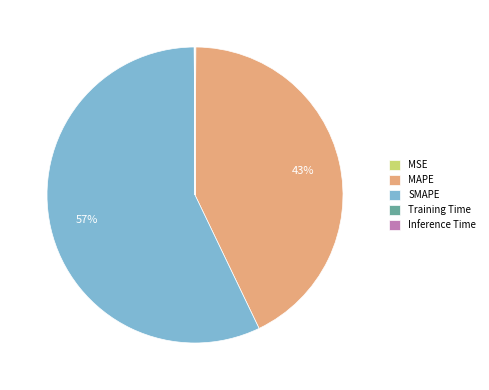

True or false: MAPE accounts for 53% of the total.

False